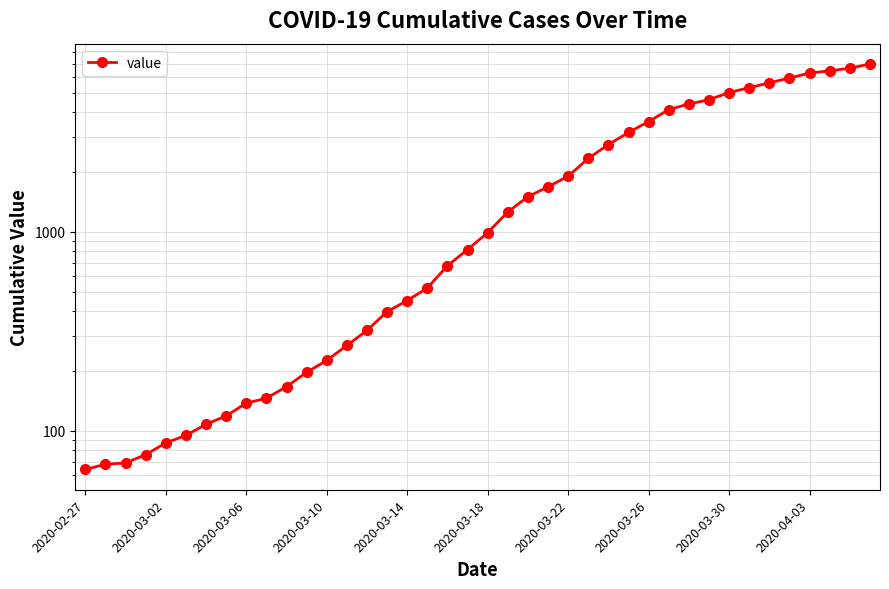

What is the value of the 25th point from the left?

1908